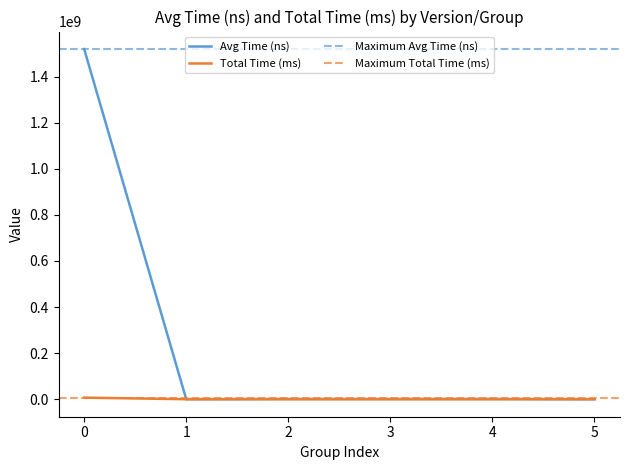

In Total Time (ms), how many points are lower than both neighbors (excluding endpoints)?

2